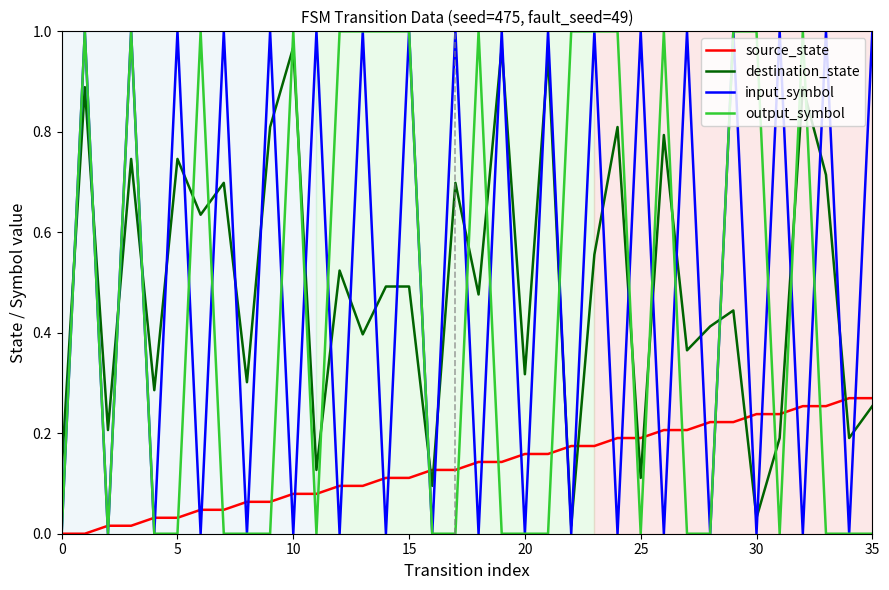

How many times do output_symbol and destination_state cross each other?

20